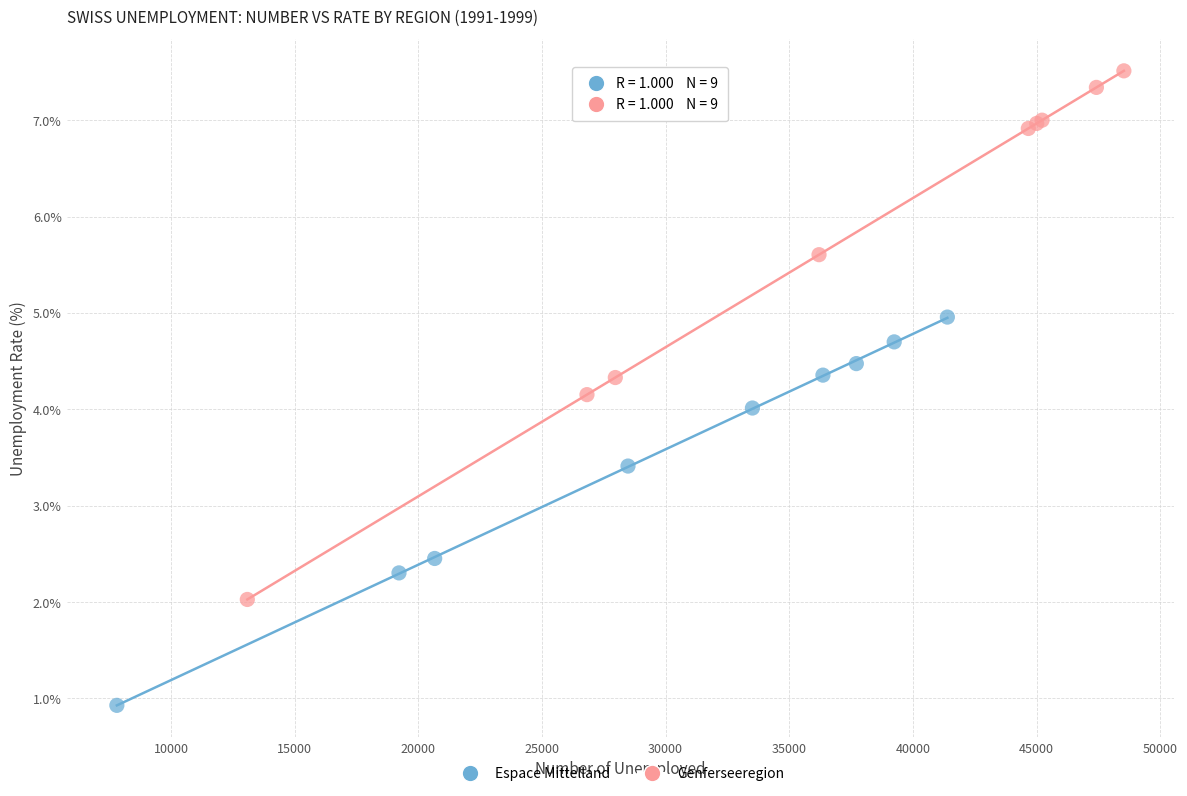

Which series contains the highest Y value?

Genferseeregion